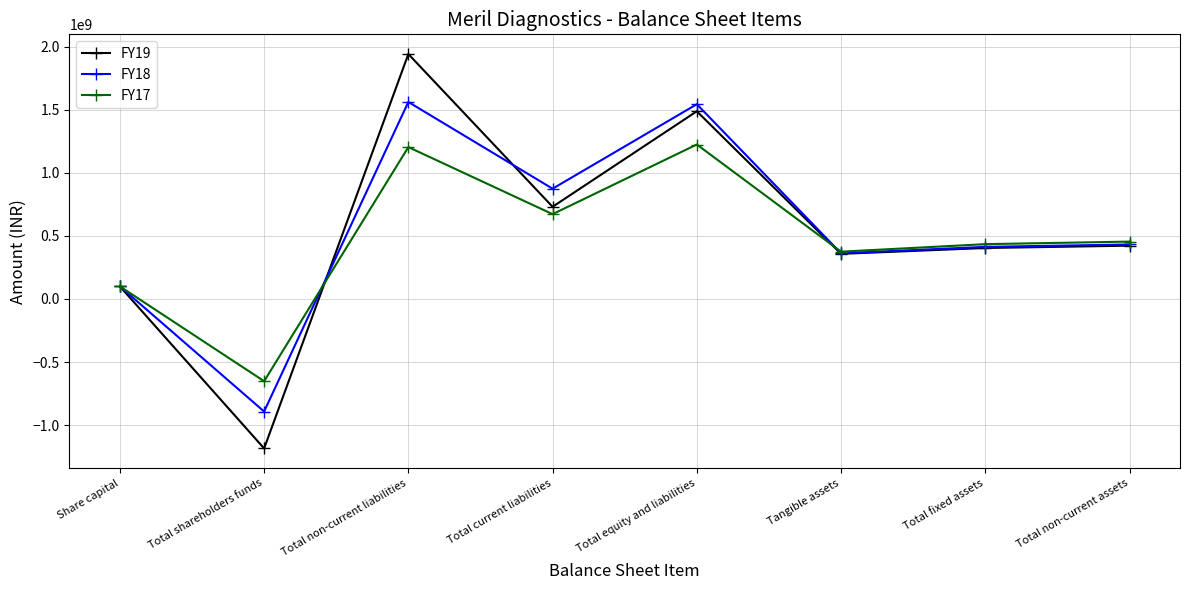

Which series has the widest spread of values?

FY19